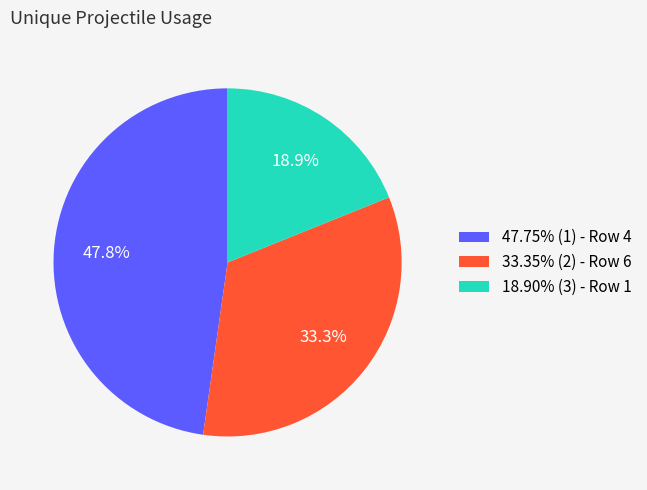

What is the ratio of the value at 33.35% (2) - Row 6 to the value at 18.90% (3) - Row 1?

1.8